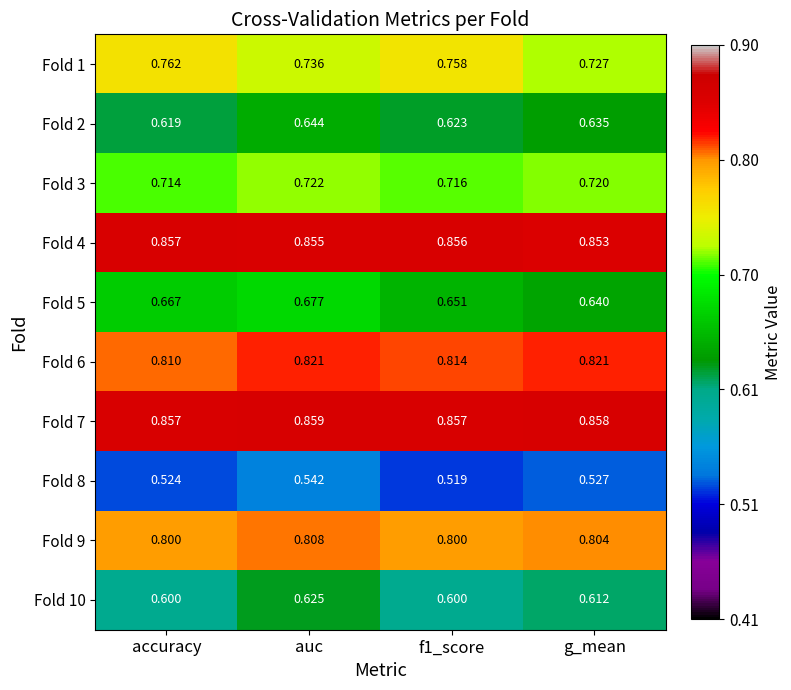

At which category is the sum across all series the highest?

auc